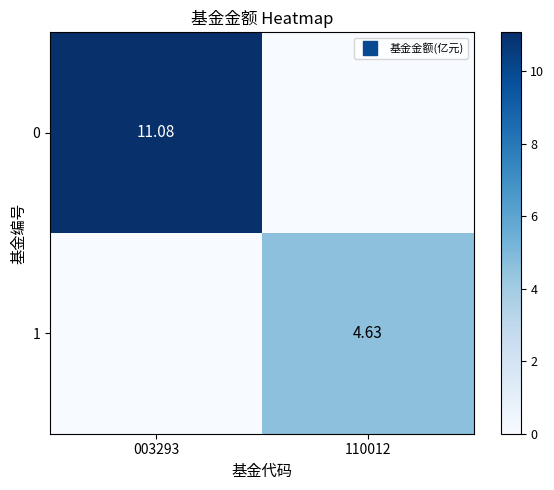

How many data points in 1 are above 4?

1